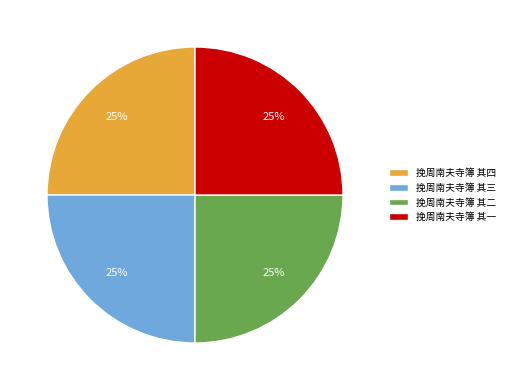

Is there any slice that represents more than half of the pie?

No